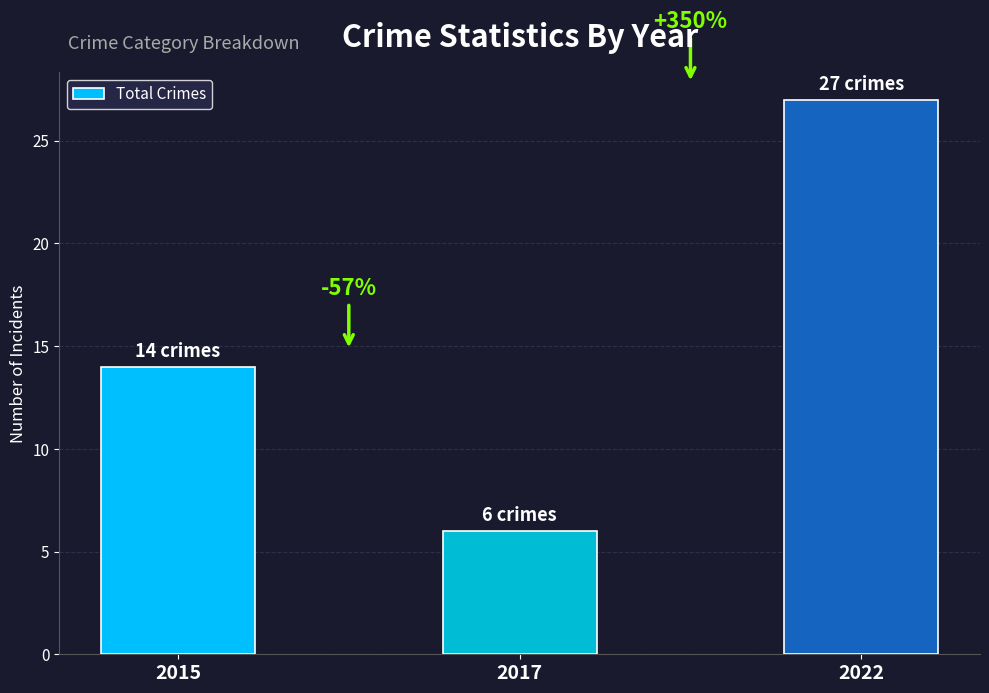

What is the ratio of the value at 2017 to the value at 2022?

0.2